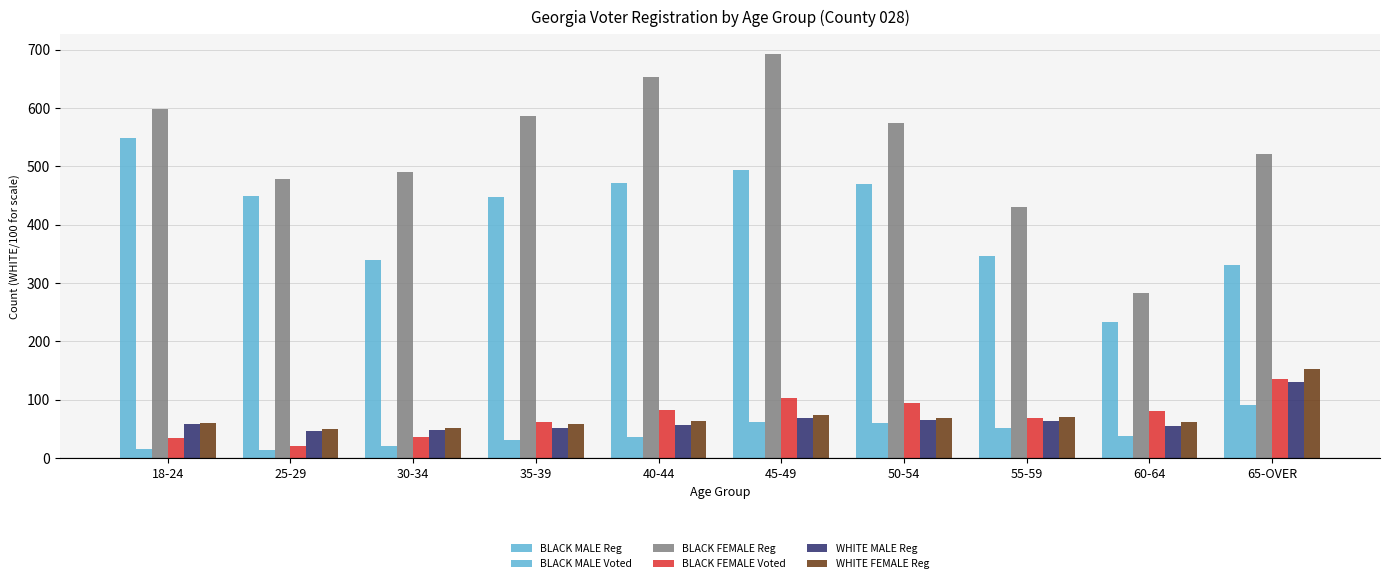

Are the bars horizontal?

No